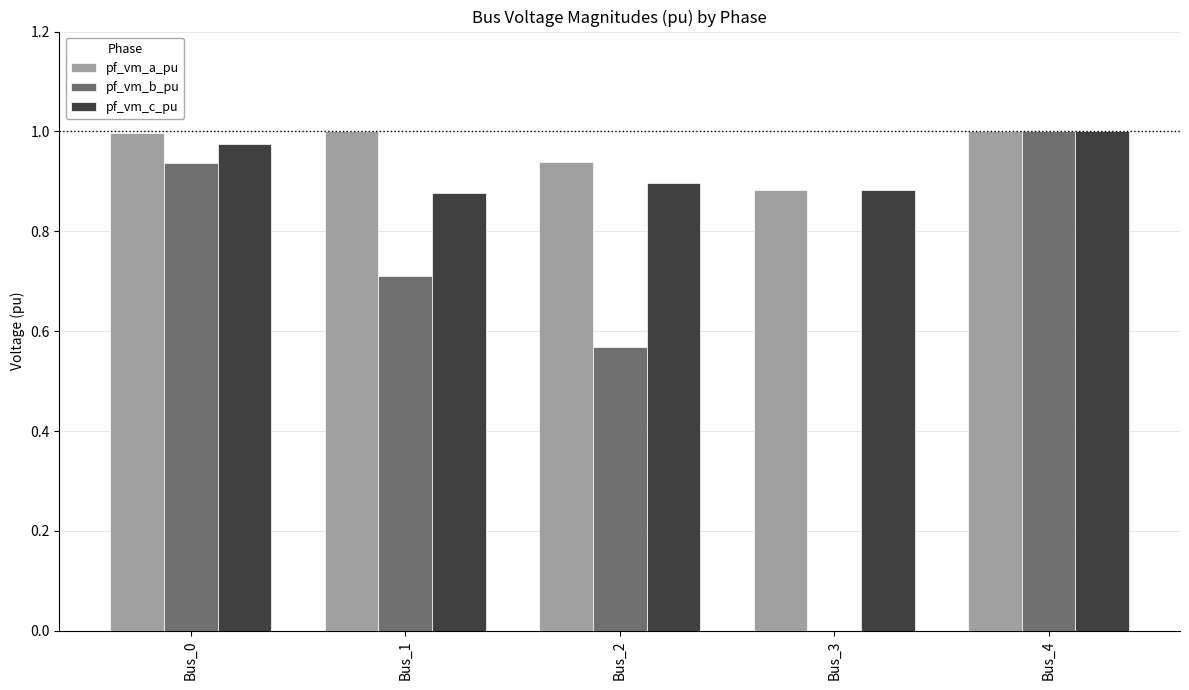

True or false: pf_vm_a_pu has a value of 1.0 at Bus_0.

True